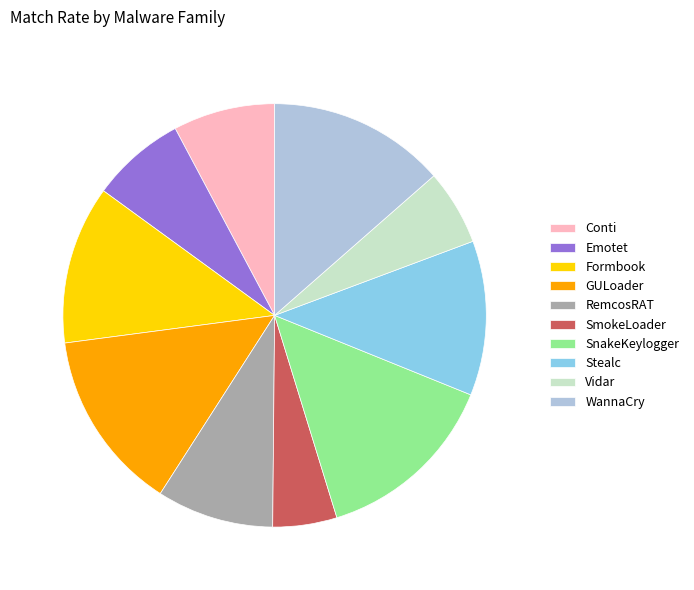

How many segments does this pie chart have?

10